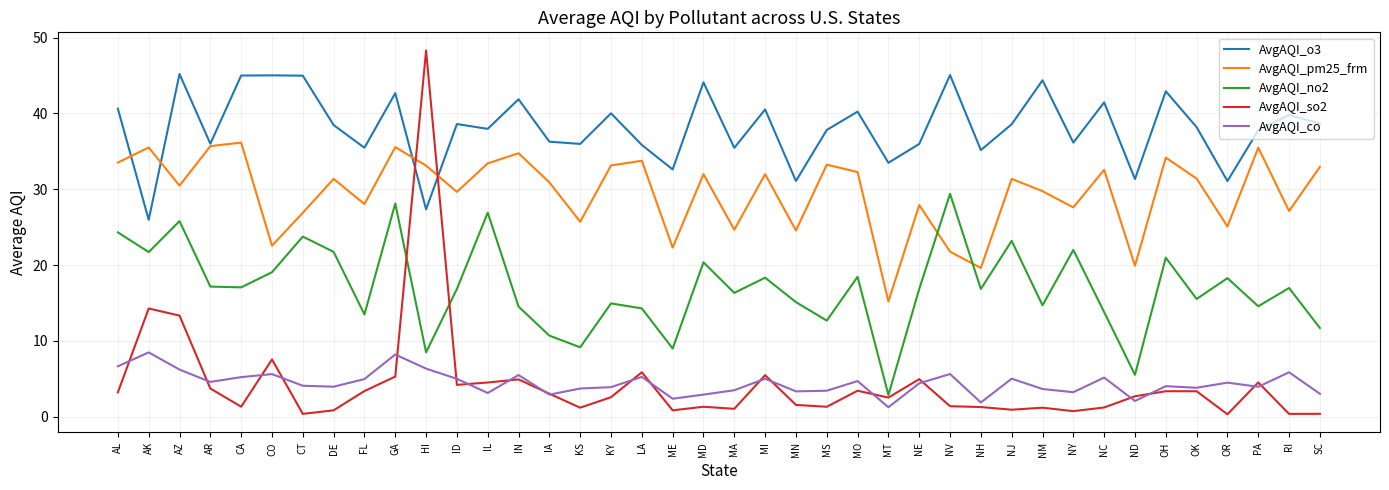

At which label does AvgAQI_o3 reach its minimum?

AK